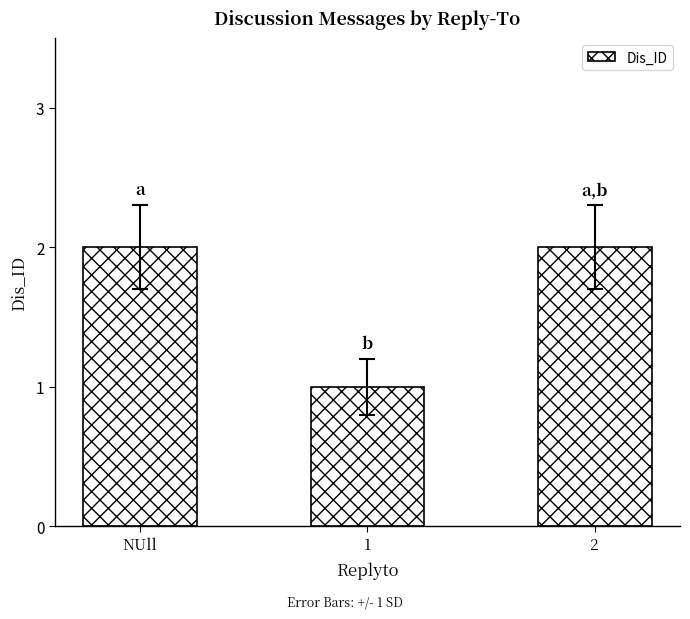

What is the smallest value displayed?

1